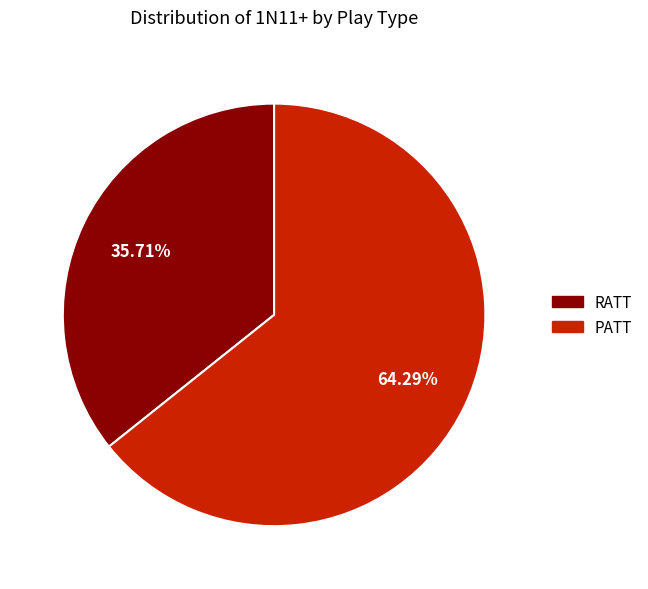

To the nearest percent, what percentage of the pie is PATT?

64%